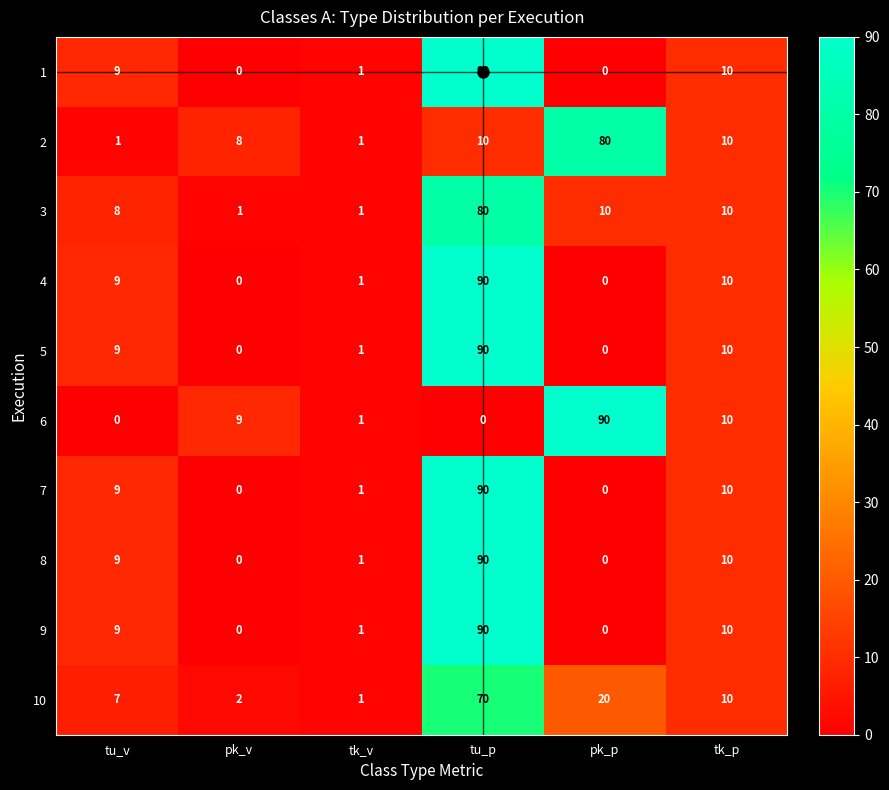

What value does the 9 series have at tu_v, to the nearest 10?

10